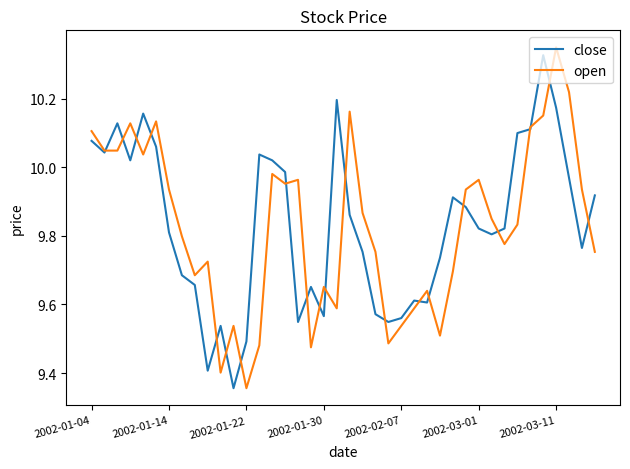

Which series has the widest spread of values?

open